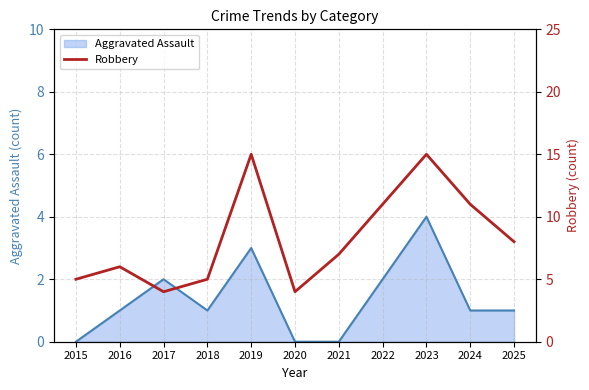

Is it true that Aggravated Assault equals 3 at 2017?

False